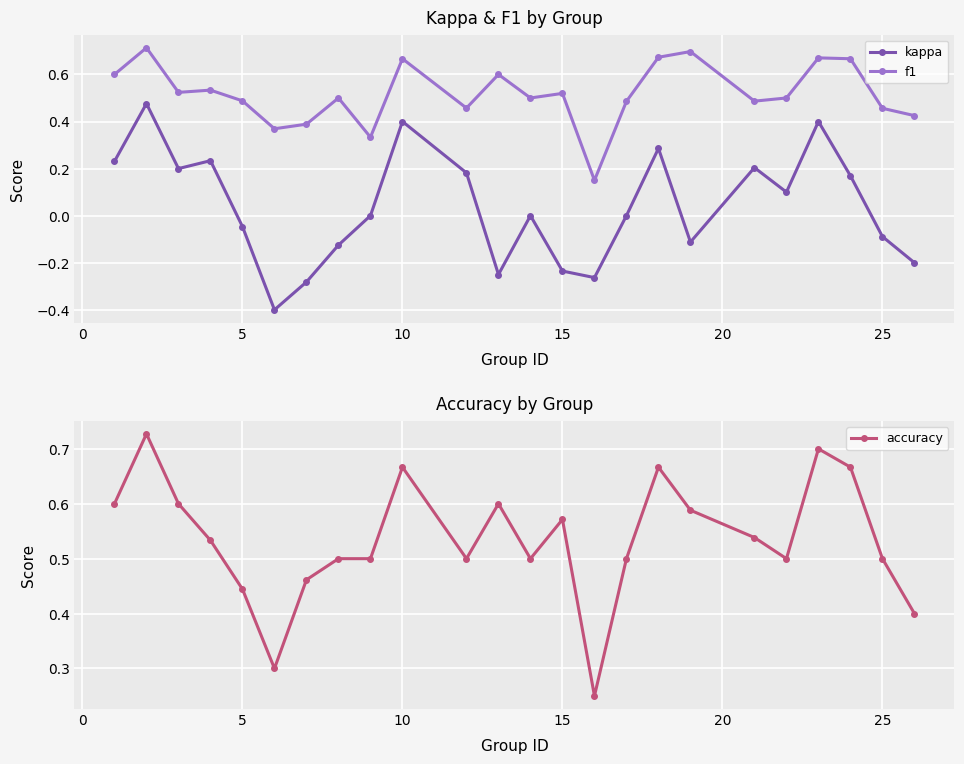

Reading right to left, extract all data points from this chart.

kappa: -0.2	-0.1	0.2	0.4	0.1	0.2	-0.1	0.3	0.0	-0.3	-0.2	0.0	-0.2	0.2	0.4	0.0	-0.1	-0.3	-0.4	-0.0	0.2	0.2	0.5	0.2
f1: 0.4	0.5	0.7	0.7	0.5	0.5	0.7	0.7	0.5	0.2	0.5	0.5	0.6	0.5	0.7	0.3	0.5	0.4	0.4	0.5	0.5	0.5	0.7	0.6
accuracy: 0.4	0.5	0.7	0.7	0.5	0.5	0.6	0.7	0.5	0.2	0.6	0.5	0.6	0.5	0.7	0.5	0.5	0.5	0.3	0.4	0.5	0.6	0.7	0.6